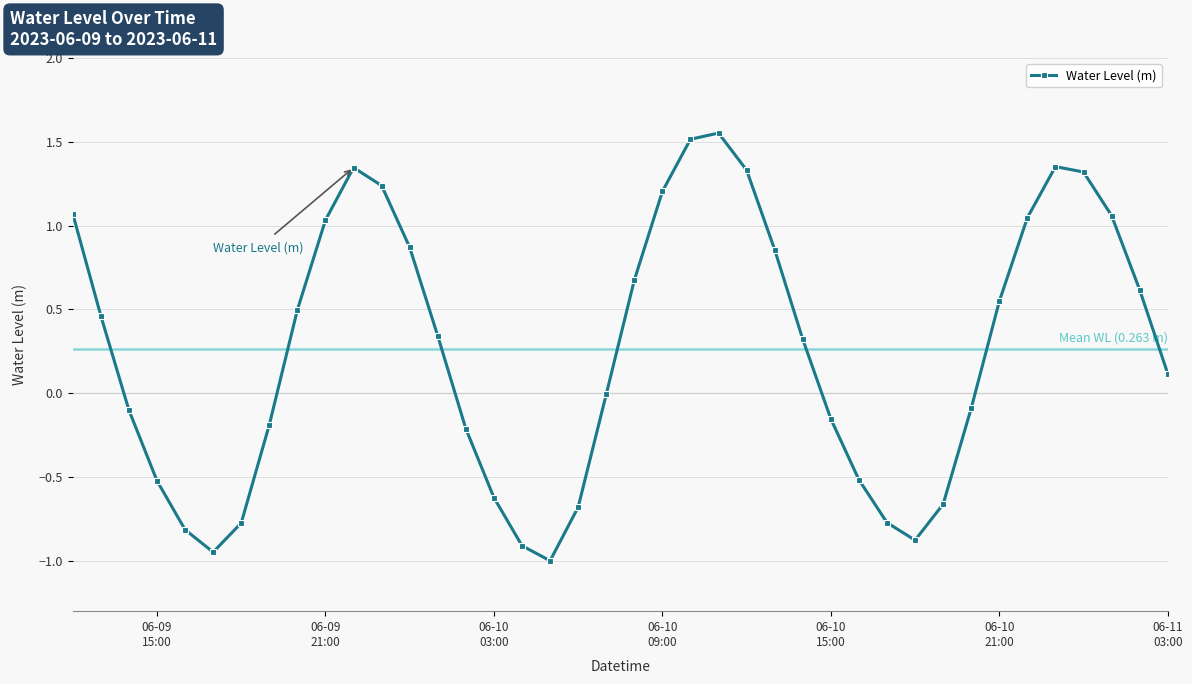

How many lines are shown in the chart?

1